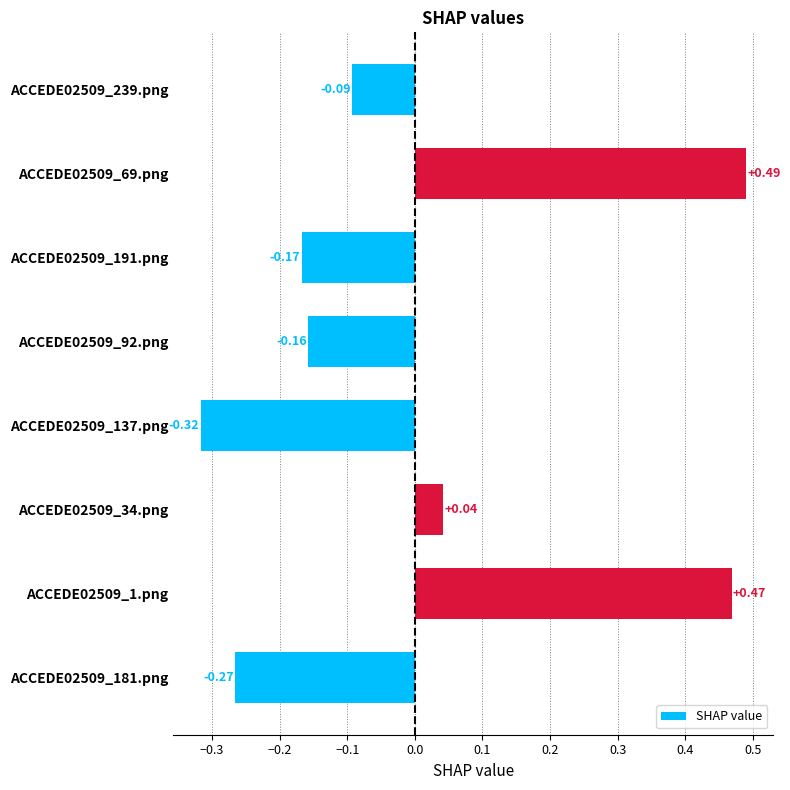

List the labels in order of value, smallest first.

ACCEDE02509_137.png, ACCEDE02509_181.png, ACCEDE02509_191.png, ACCEDE02509_92.png, ACCEDE02509_239.png, ACCEDE02509_34.png, ACCEDE02509_1.png, ACCEDE02509_69.png